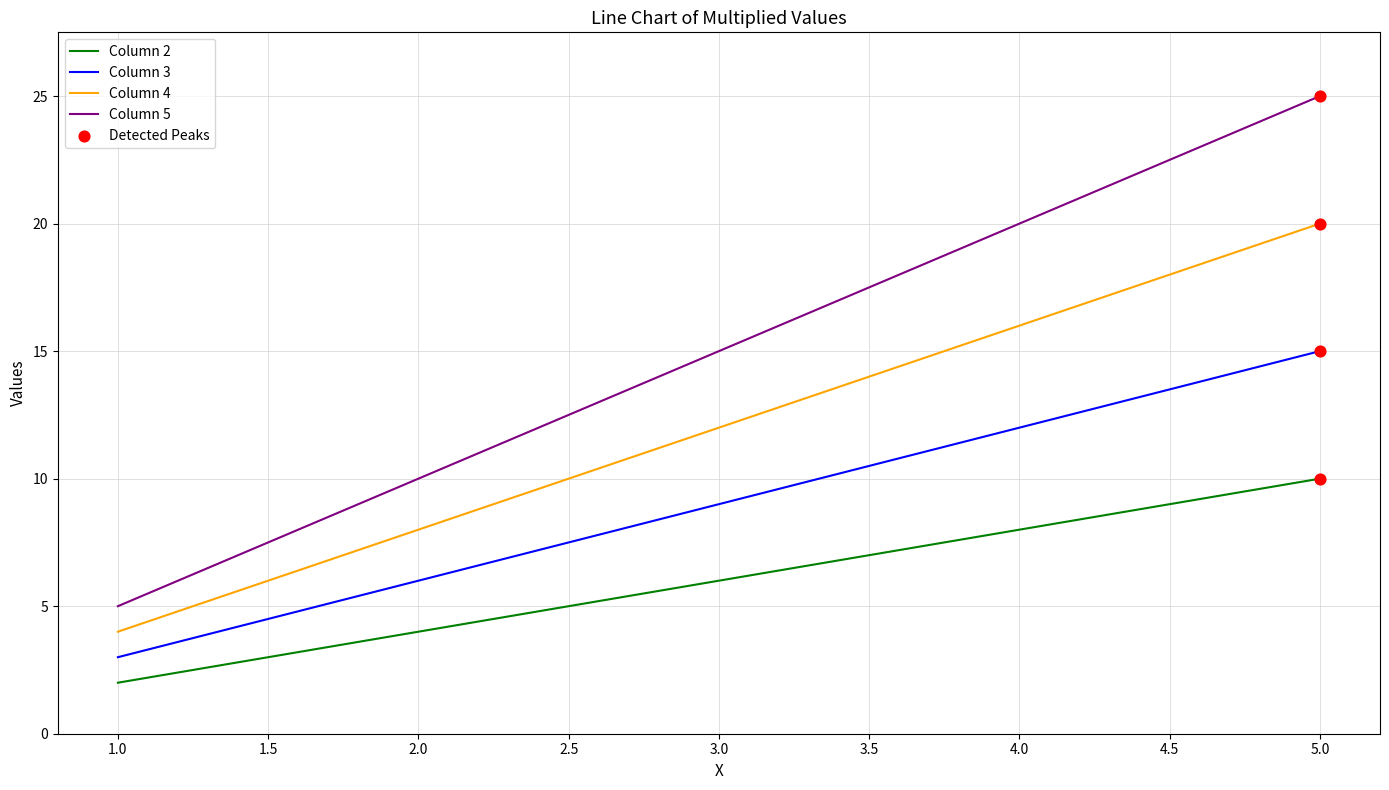

At which category is the sum across all series the highest?

5.0